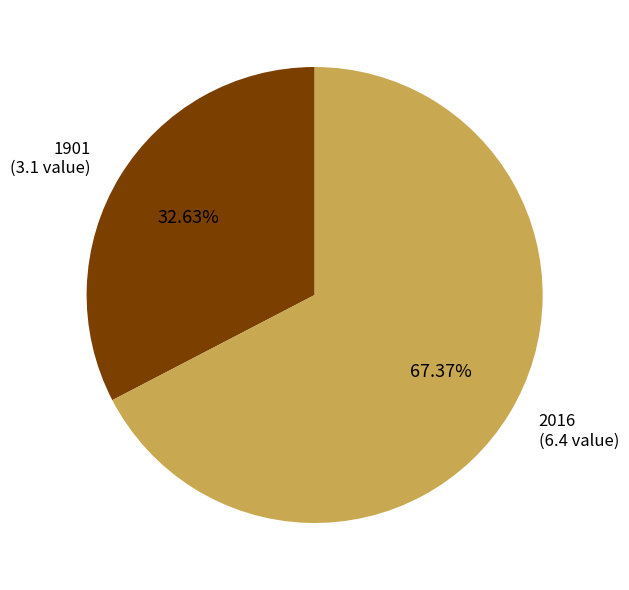

Is it true that 2016 is 79% of the pie?

False